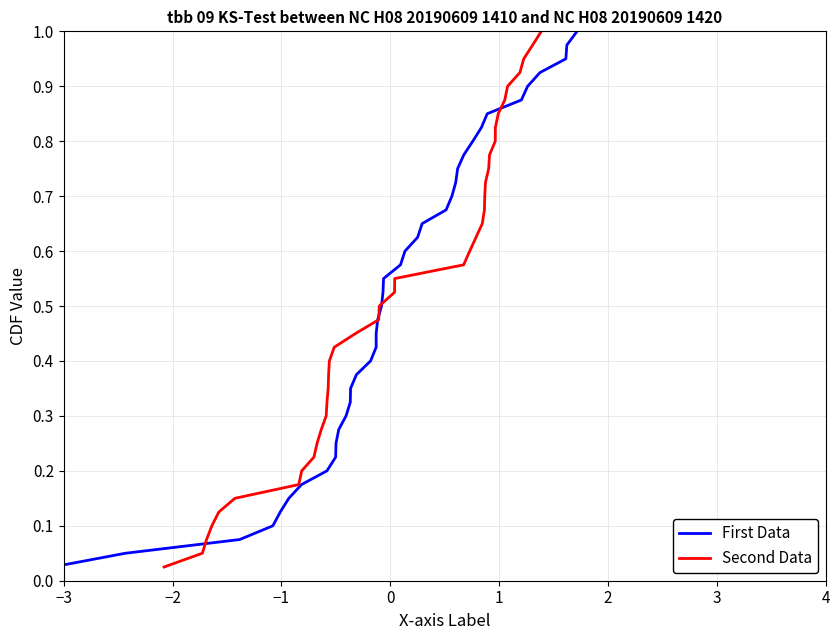

List the series in order of their peak value, highest first.

First Data, Second Data